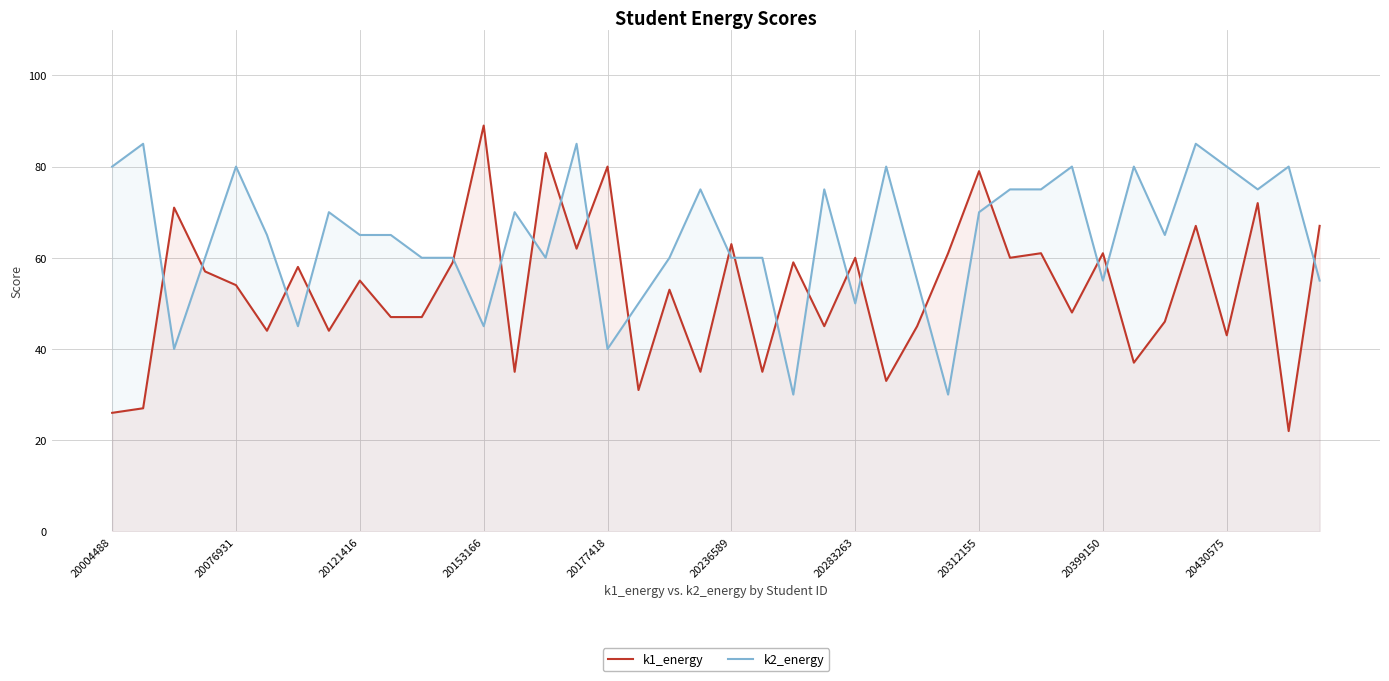

Which series has the largest range (max minus min)?

k1_energy